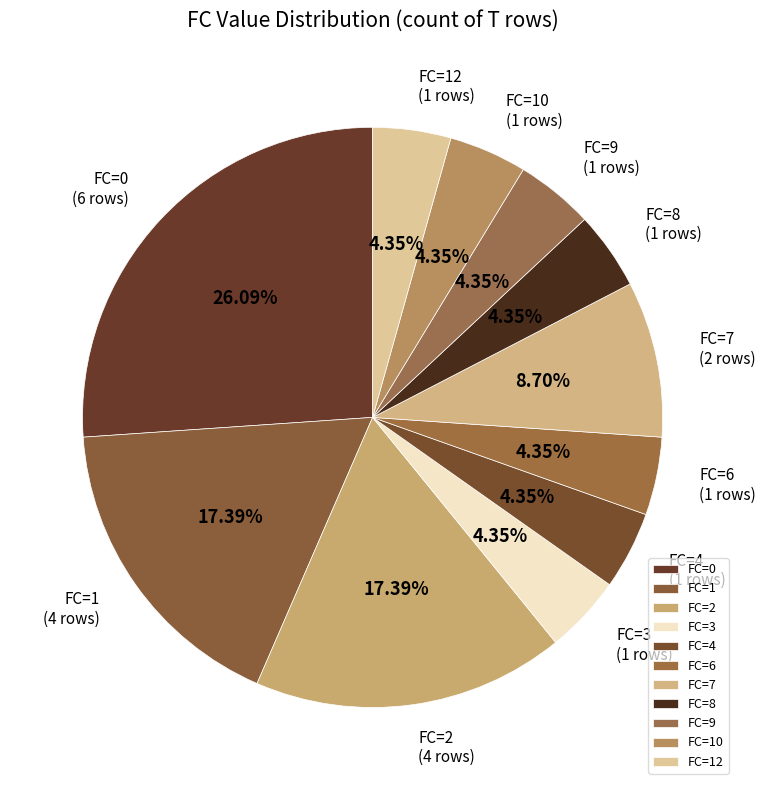

Which category has the biggest portion of the pie?

FC=0